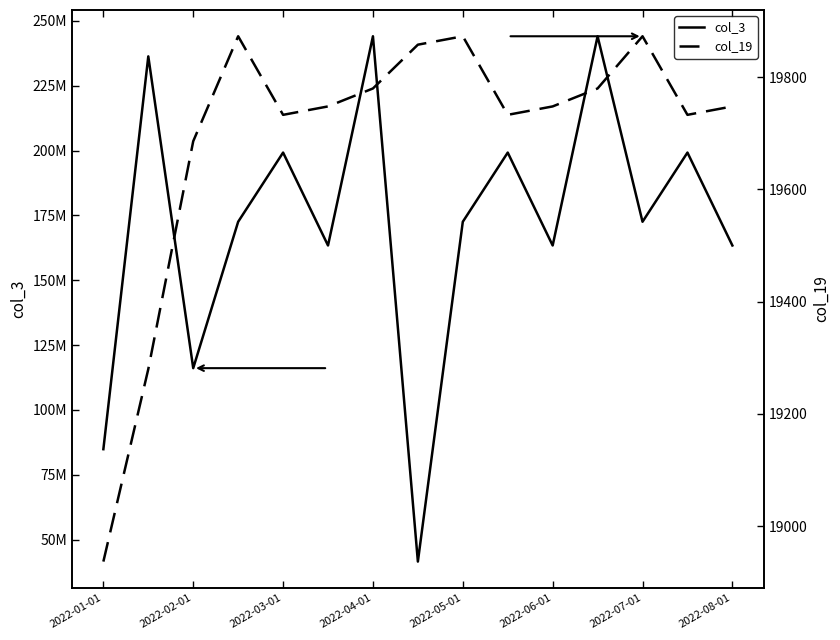

What is the minimum value for col_3?

41566512